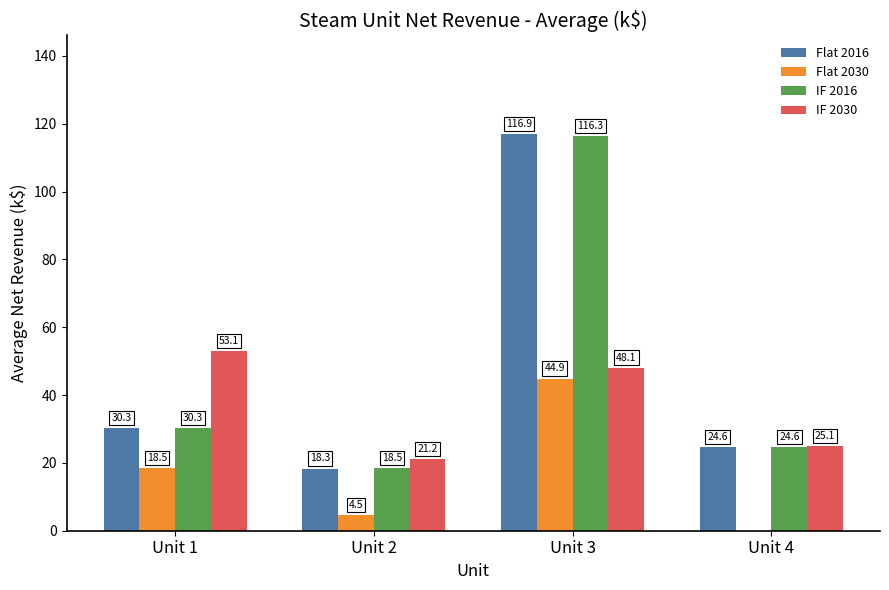

Reading right to left, extract all data points from this chart.

Flat 2016: Unit 4=24.6	Unit 3=116.9	Unit 2=18.3	Unit 1=30.3
Flat 2030: Unit 4=0.0	Unit 3=44.9	Unit 2=4.5	Unit 1=18.5
IF 2016: Unit 4=24.6	Unit 3=116.3	Unit 2=18.5	Unit 1=30.3
IF 2030: Unit 4=25.1	Unit 3=48.1	Unit 2=21.2	Unit 1=53.1